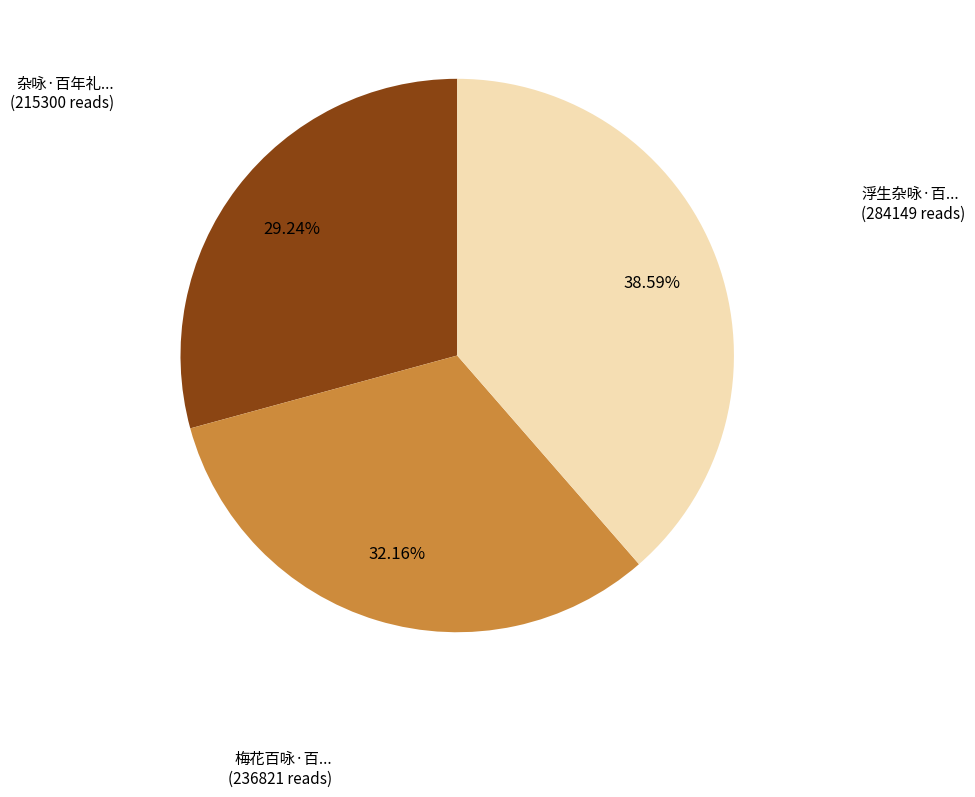

Does any single category account for the majority?

No